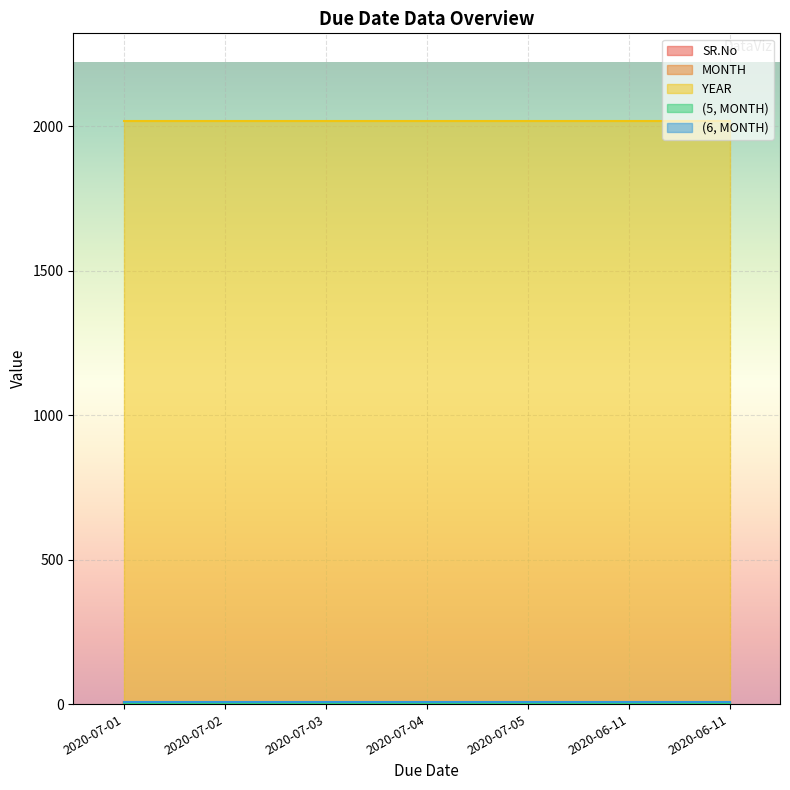

Is the value of SR.No at 2020-07-05 greater than the value of YEAR at 2020-06-11?

No